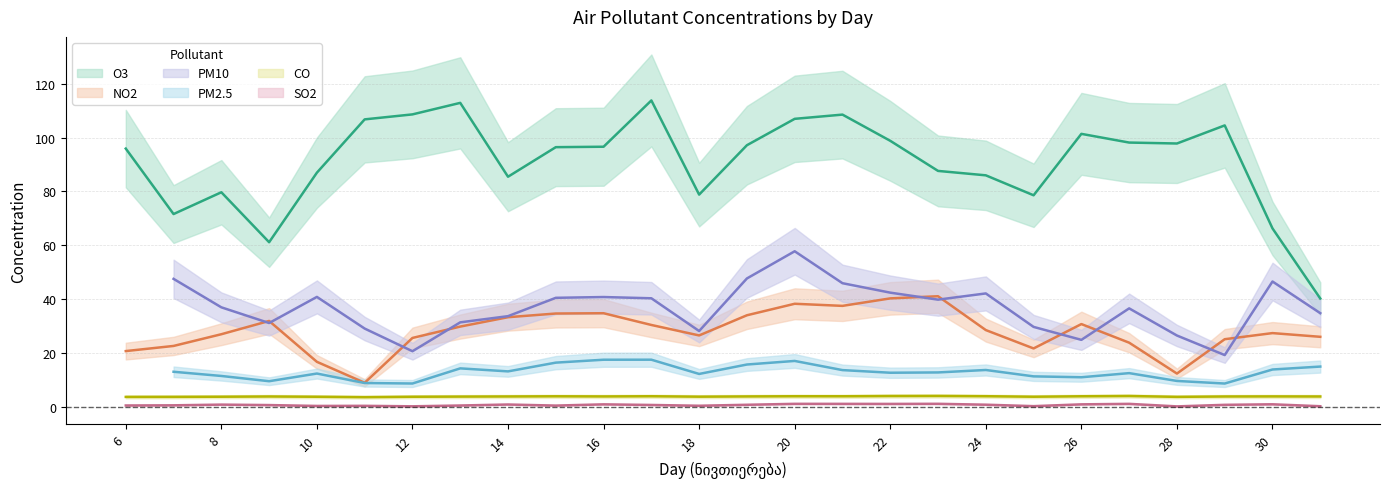

What is the value of the O3 point at the 15th from the left?

107.0